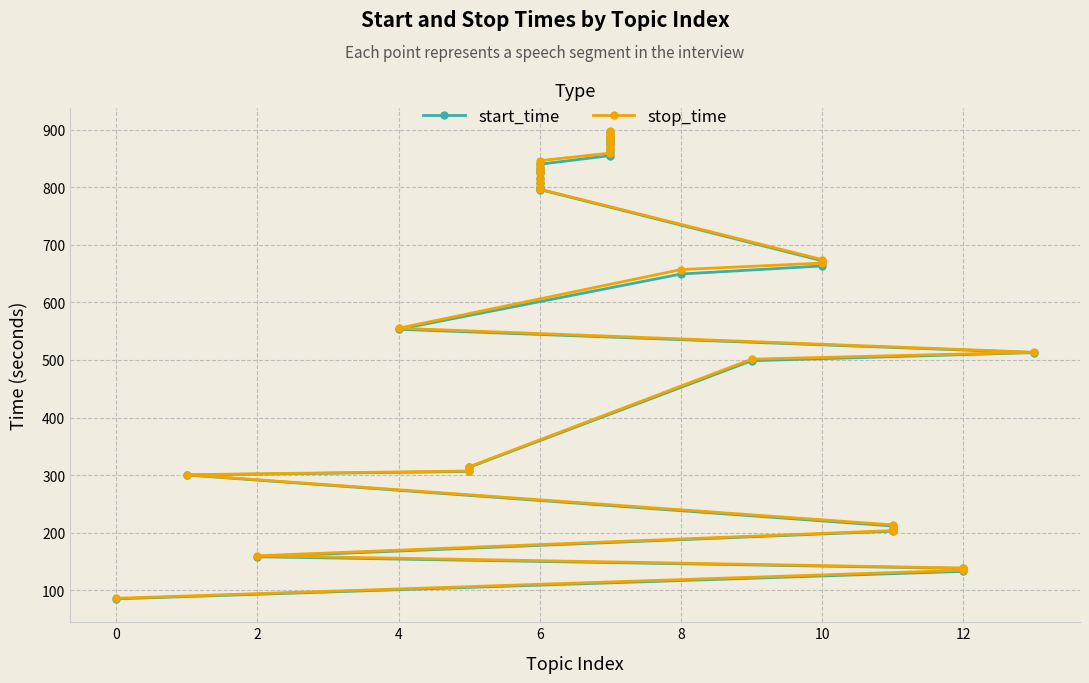

What is the minimum value for stop_time?

85.6